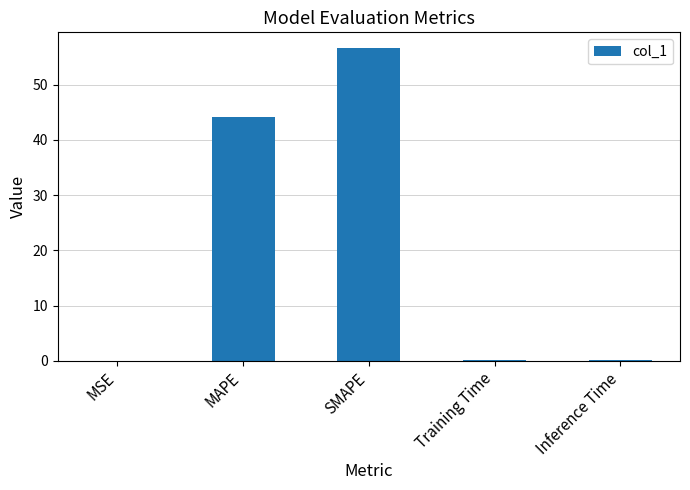

What is the difference between the values at MSE and SMAPE?

56.6